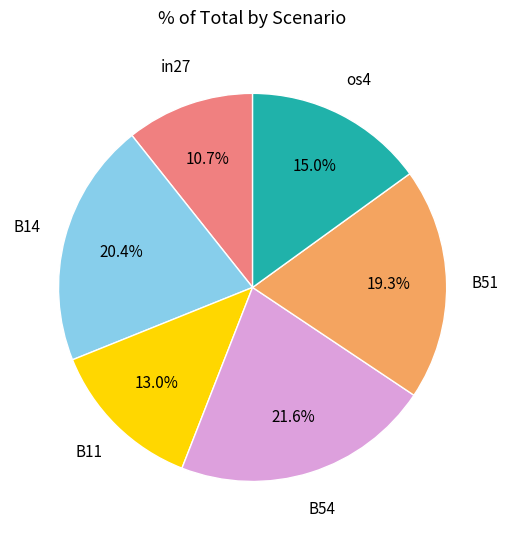

Does any single category account for the majority?

No